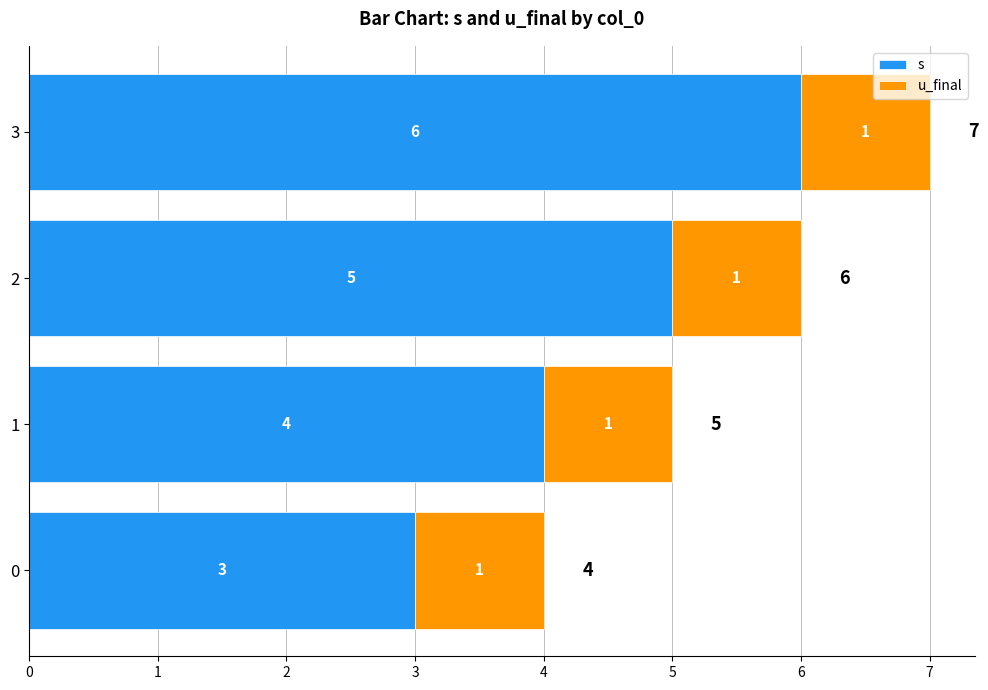

Between 1 and 2, which series saw the biggest shift?

s